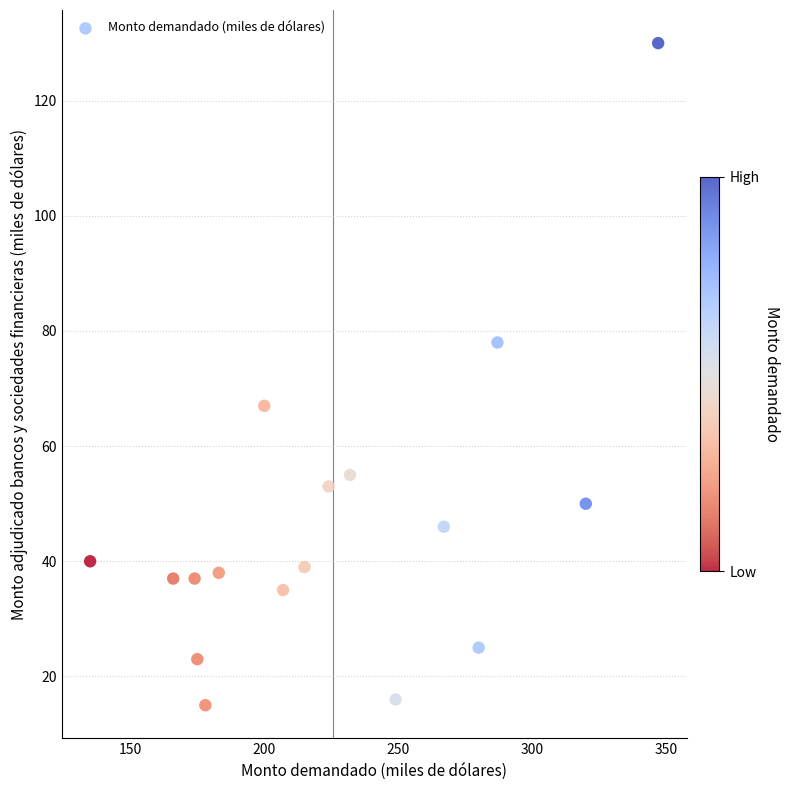

What is the range of Y values (max minus min)?

115